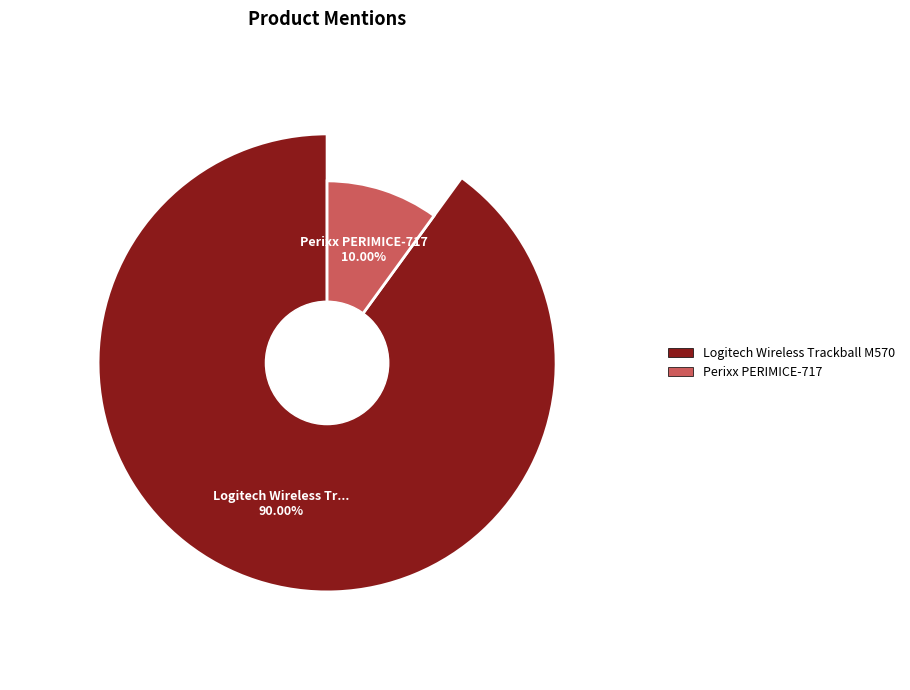

Is it true that Logitech Wireless Trackball M570 is 90% of the pie?

True